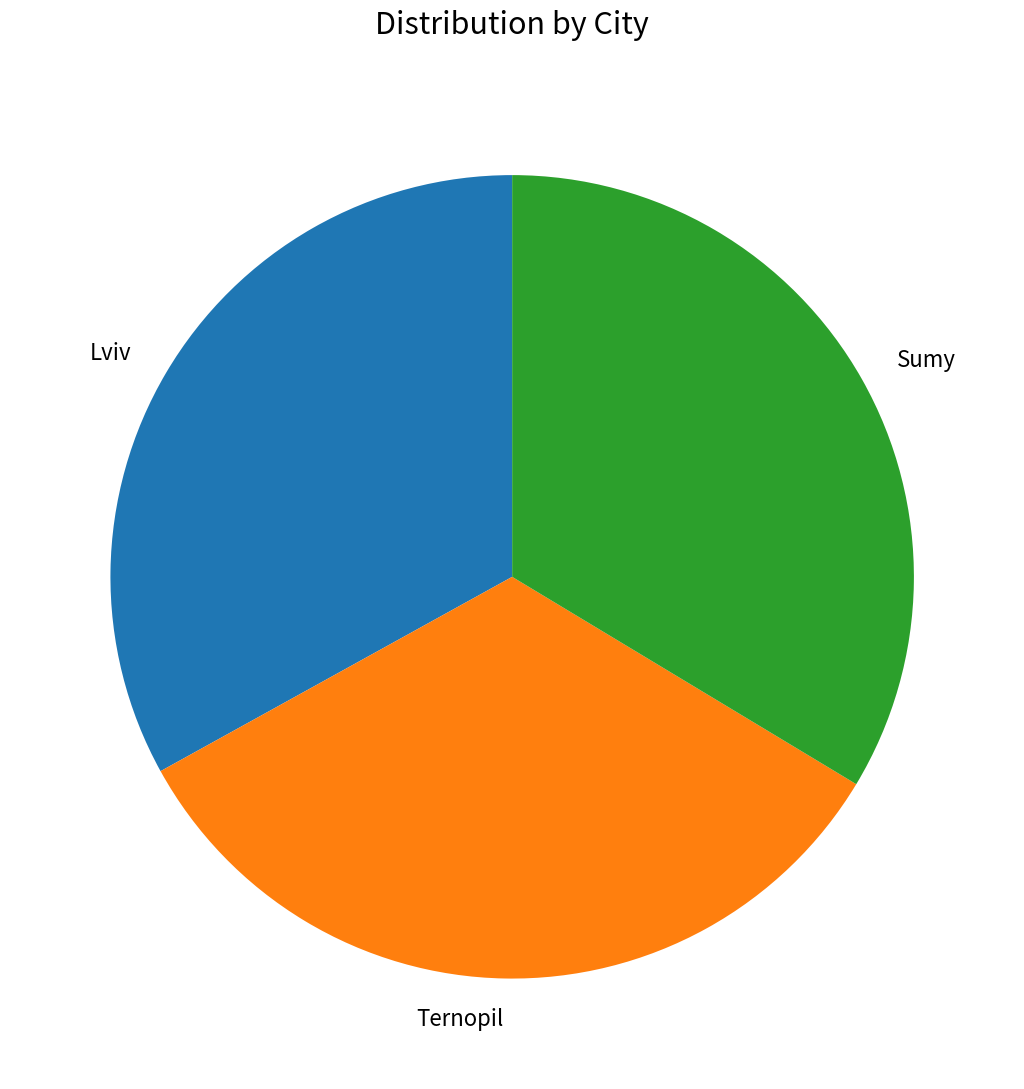

Is it true that Ternopil is 33% of the pie?

True